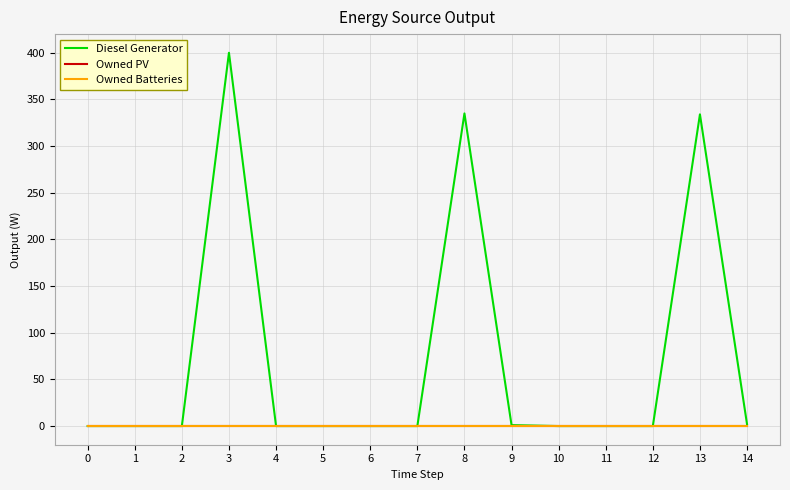

Which series has the largest range (max minus min)?

Diesel Generator